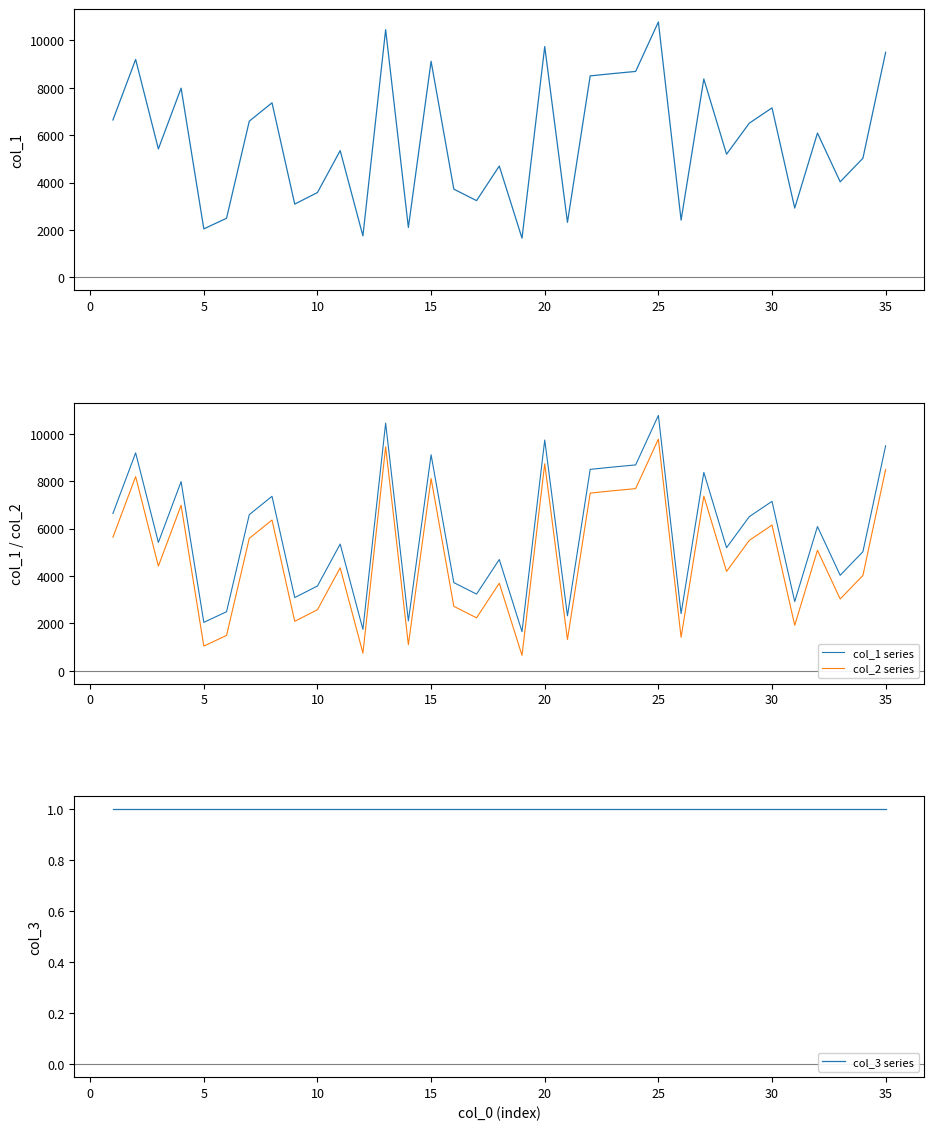

What is the highest value of the col_1 series series?

10772